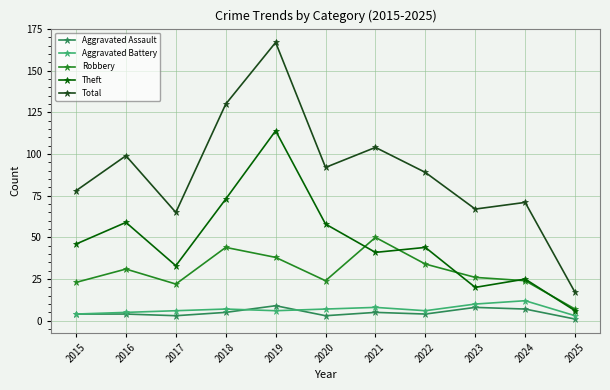

What is the value of the Aggravated Battery point at the 3rd from the left?

6